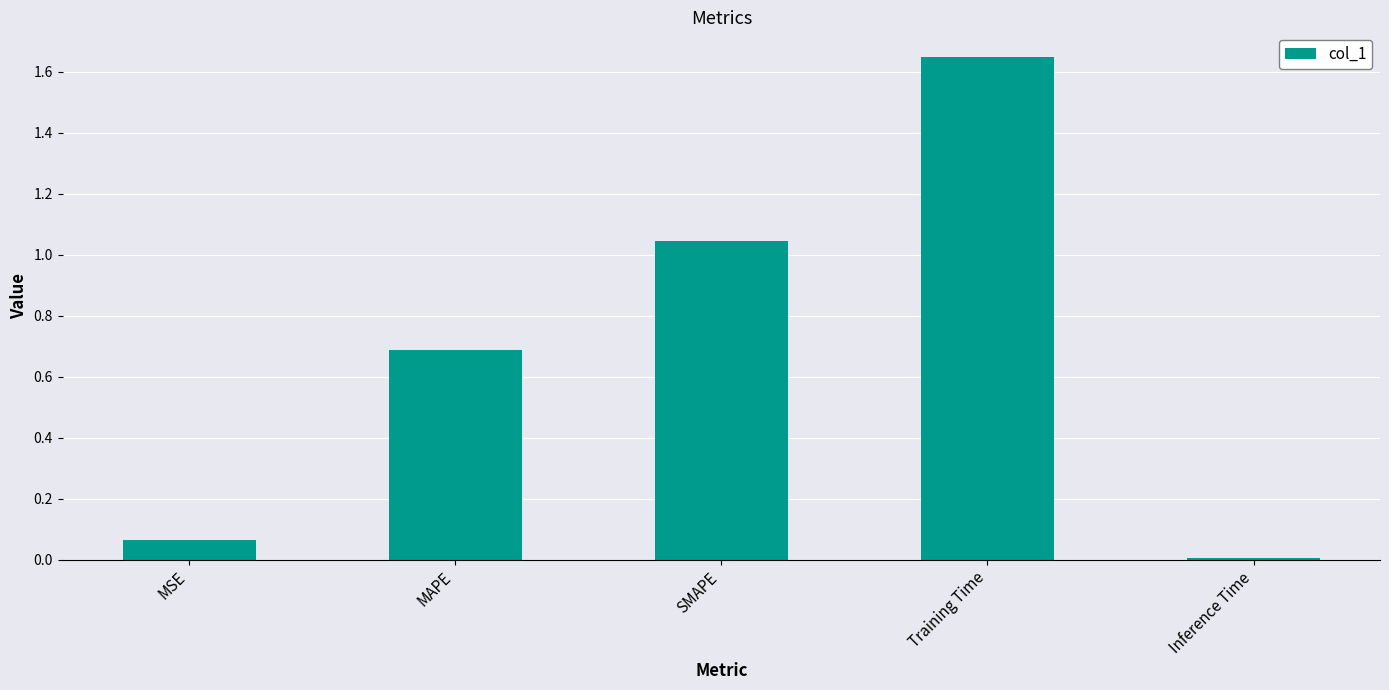

What is the label of the 3rd bar from the left?

SMAPE